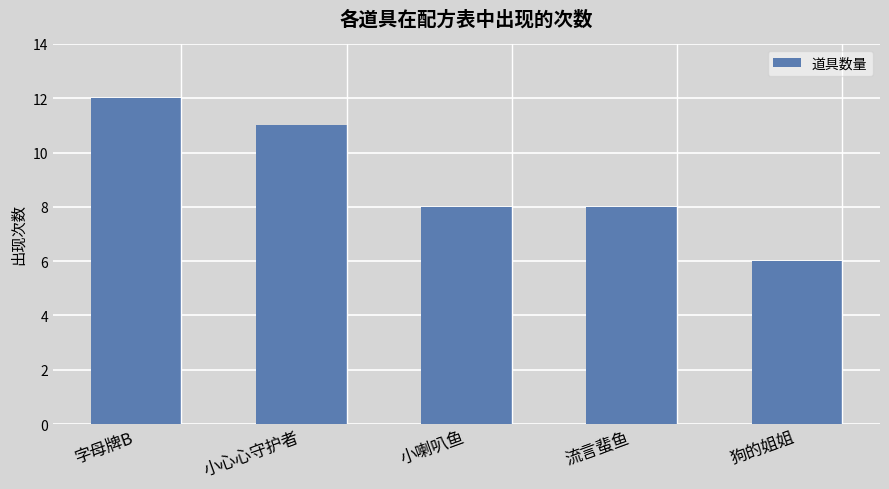

Reading left to right, list all the values displayed in this chart.

字母牌B=12	小心心守护者=11	小喇叭鱼=8	流言蜚鱼=8	狗的姐姐=6